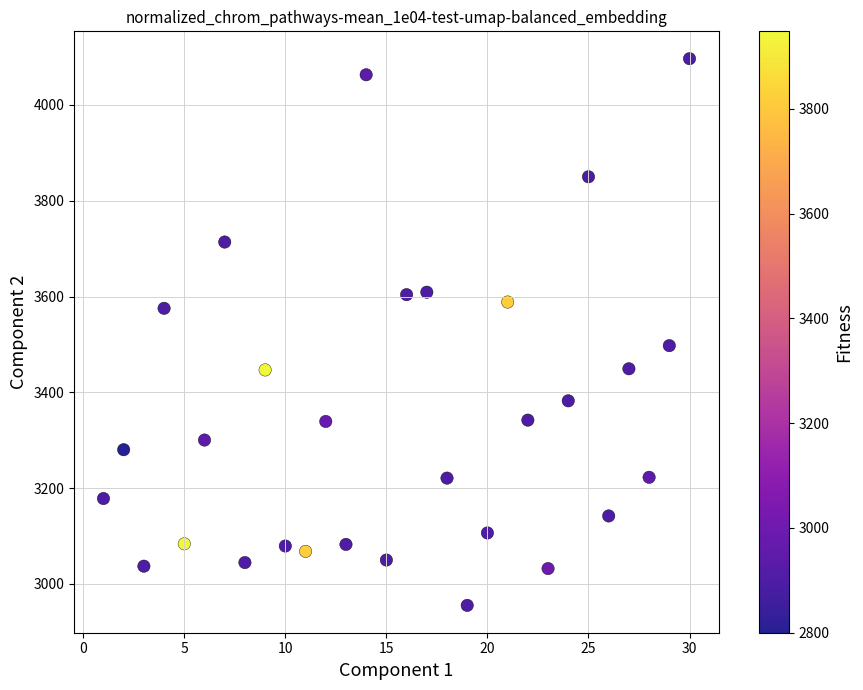

What is the range of Y values (max minus min)?

1141.4